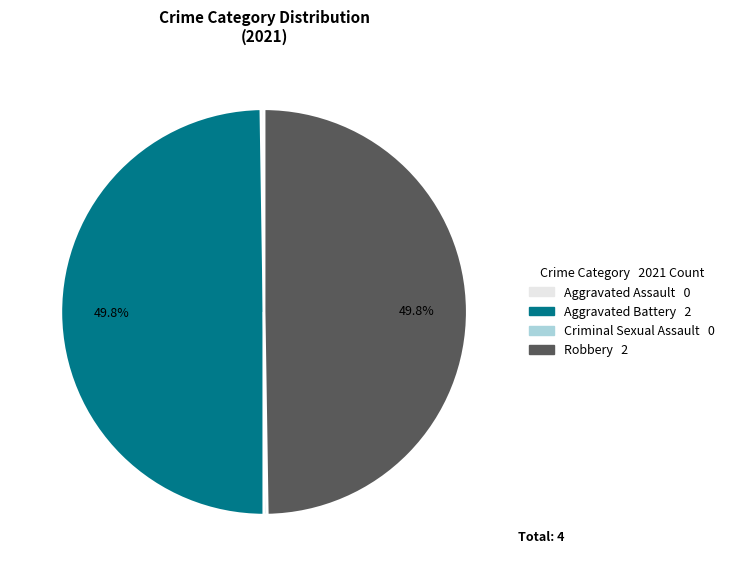

What portion of the pie excludes Robbery?

50.2%